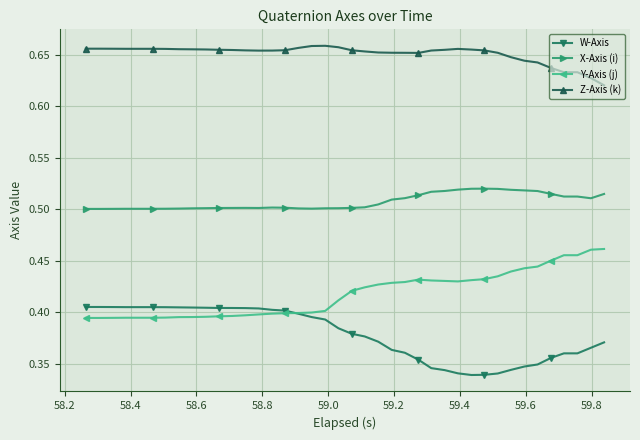

Rank the series by their maximum value, from lowest to highest.

W-Axis, Y-Axis (j), X-Axis (i), Z-Axis (k)